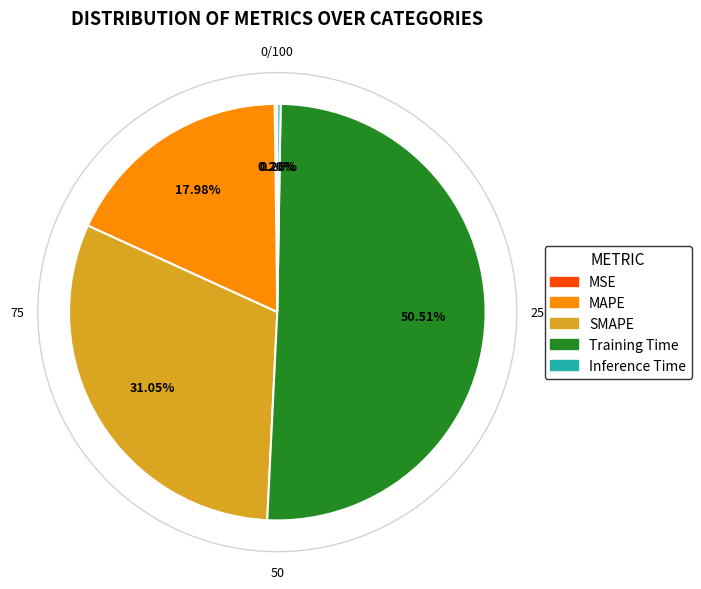

What percentage is the Training Time slice, to the nearest percent?

51%